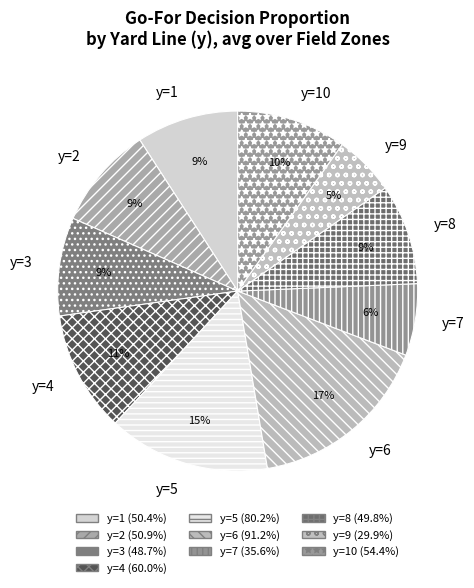

What is the largest slice in the pie chart?

y=6